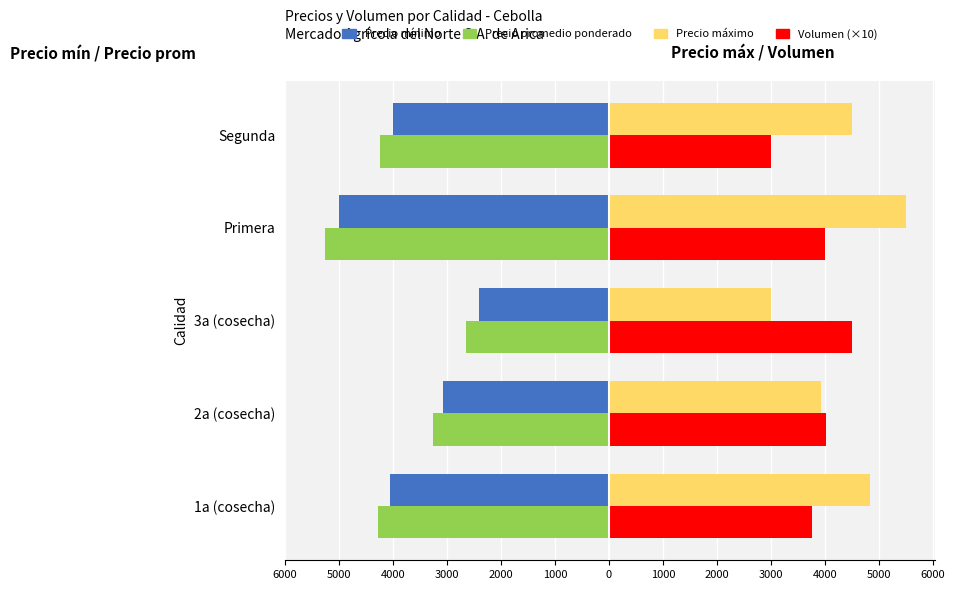

What is the value of the Precio máximo bar at the 1st from the left?

4833